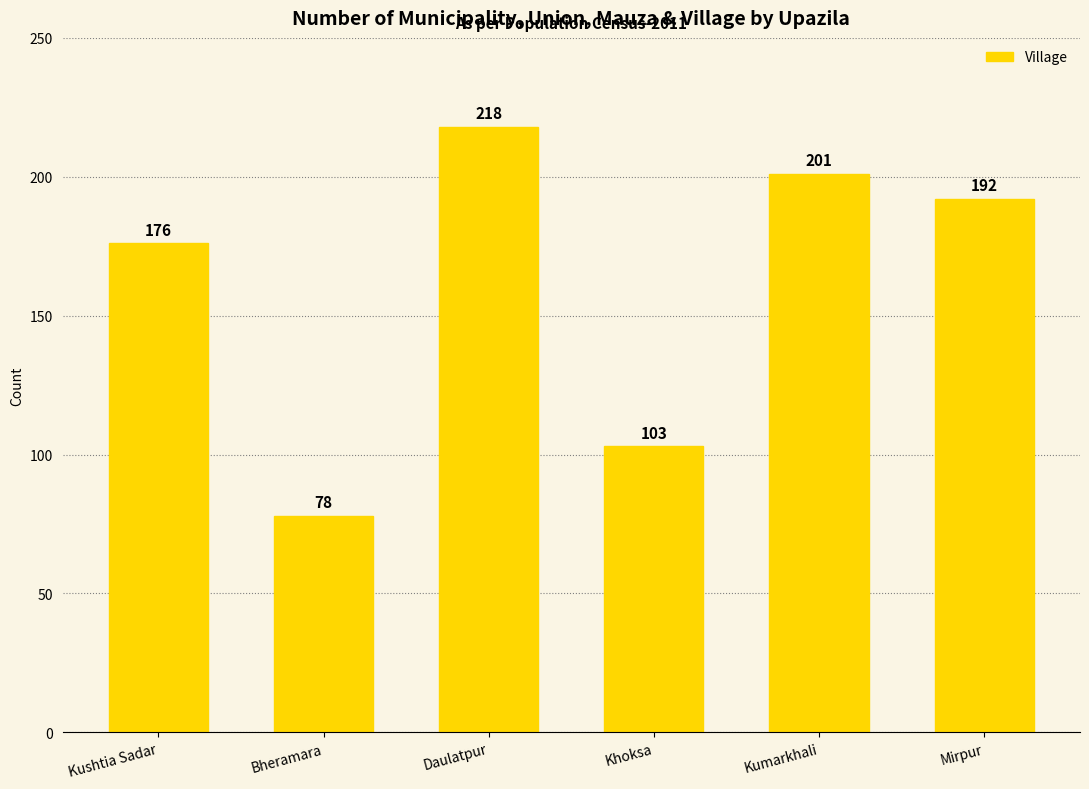

Rank the categories by value from lowest to highest.

Bheramara, Khoksa, Kushtia Sadar, Mirpur, Kumarkhali, Daulatpur